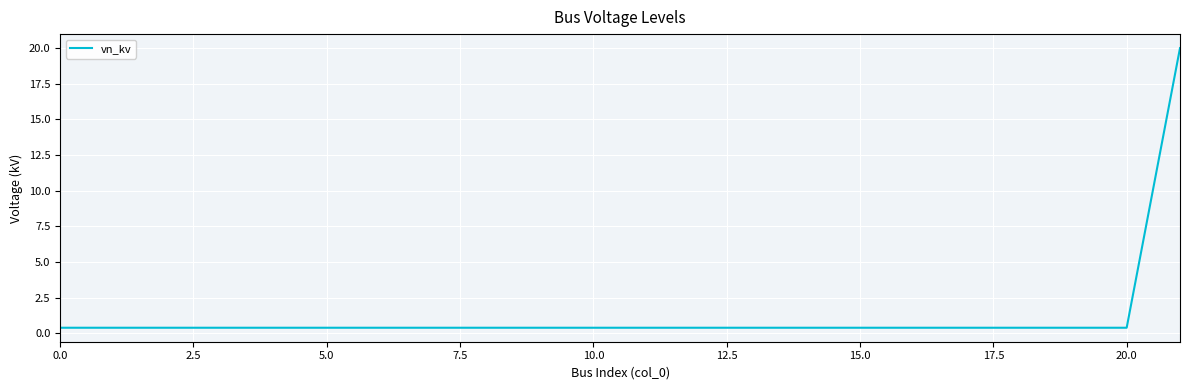

What is the difference between the maximum and minimum values?

19.6